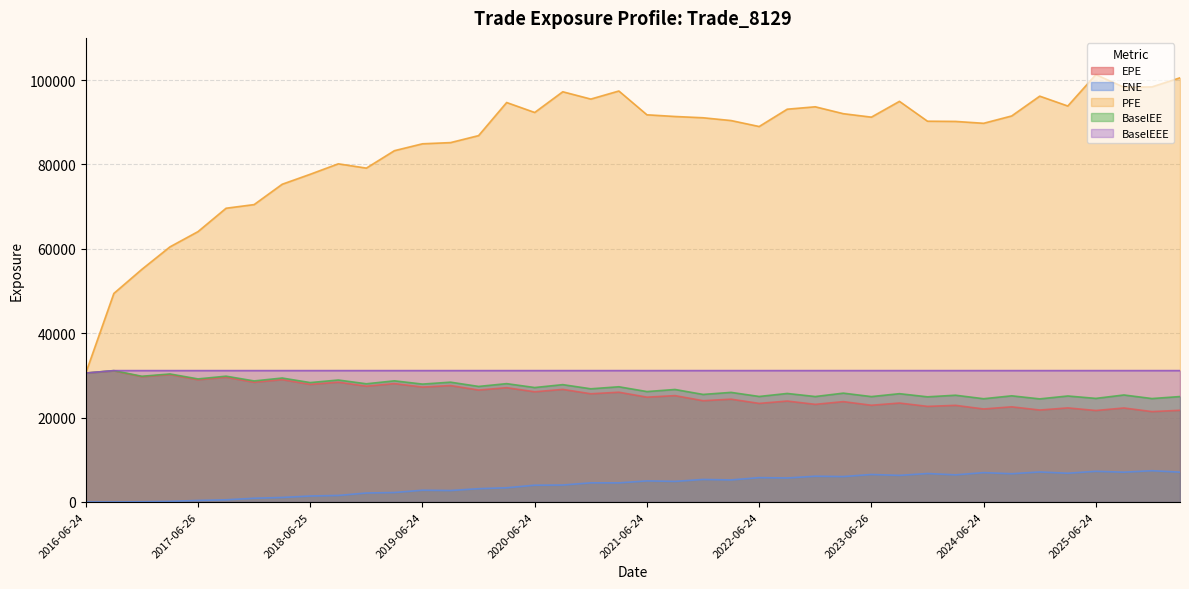

Rank the categories by BaselEEE value from highest to lowest.

2016-09-26, 2016-12-28, 2017-03-24, 2017-06-26, 2017-09-25, 2017-12-27, 2018-03-26, 2018-06-25, 2018-09-24, 2018-12-24, 2019-03-25, 2019-06-24, 2019-09-24, 2019-12-24, 2020-03-24, 2020-06-24, 2020-09-24, 2020-12-24, 2021-03-24, 2021-06-24, 2021-09-24, 2021-12-29, 2022-03-24, 2022-06-24, 2022-09-26, 2022-12-28, 2023-03-24, 2023-06-26, 2023-09-25, 2023-12-27, 2024-03-25, 2024-06-24, 2024-09-24, 2024-12-24, 2025-03-24, 2025-06-24, 2025-09-24, 2025-12-24, 2026-03-24, 2016-06-24